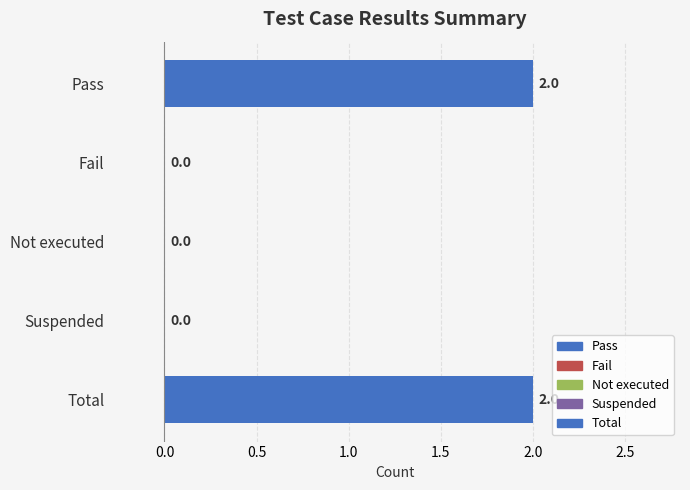

What is the sum of all values?

4